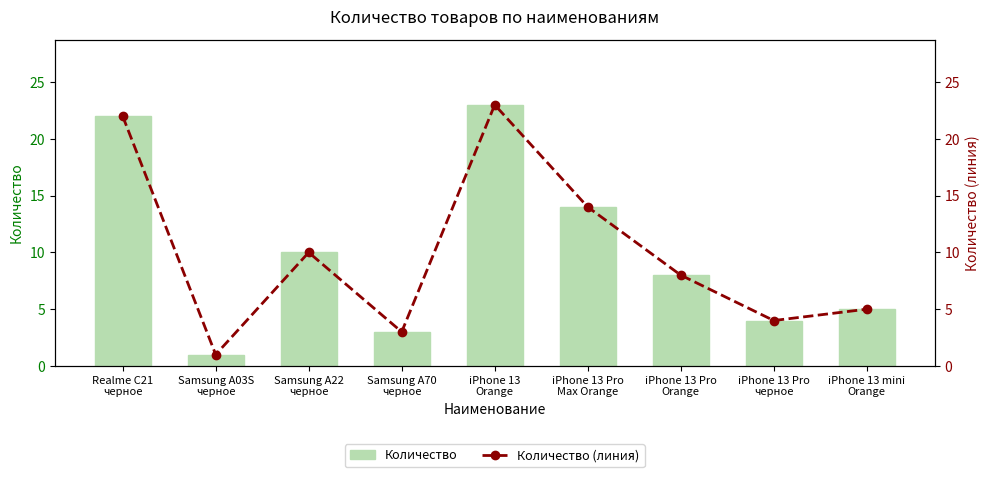

What is the difference between the maximum and second lowest values in the Количество series?

20